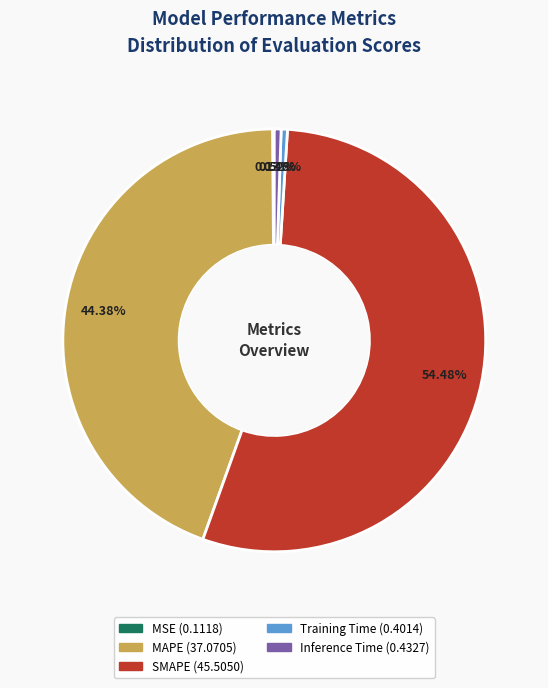

Which slice represents more than half of the pie?

SMAPE